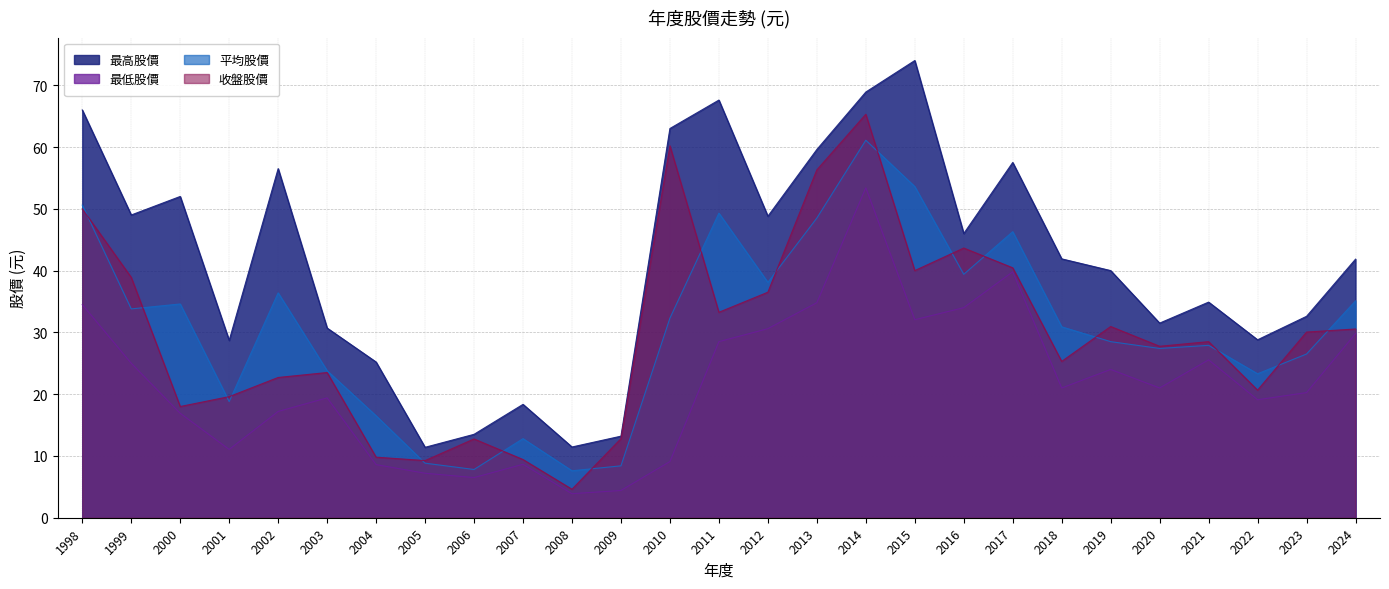

How many data points does each series have?

27